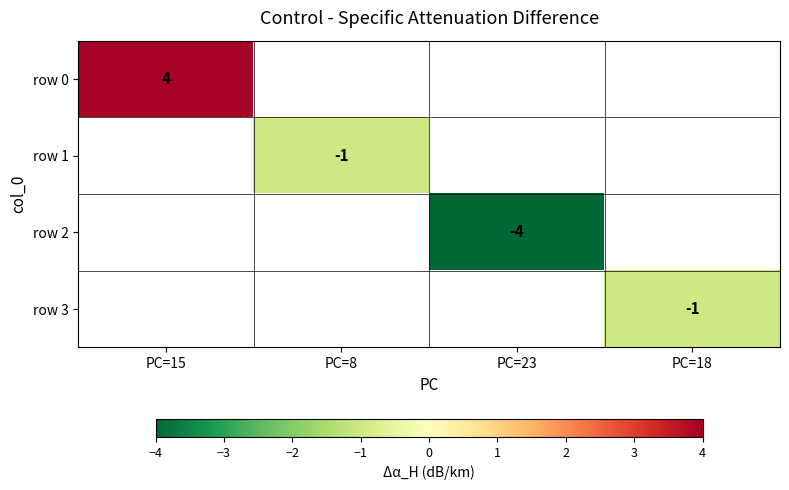

The row 1 series shows -1 at PC=8. True or false?

True